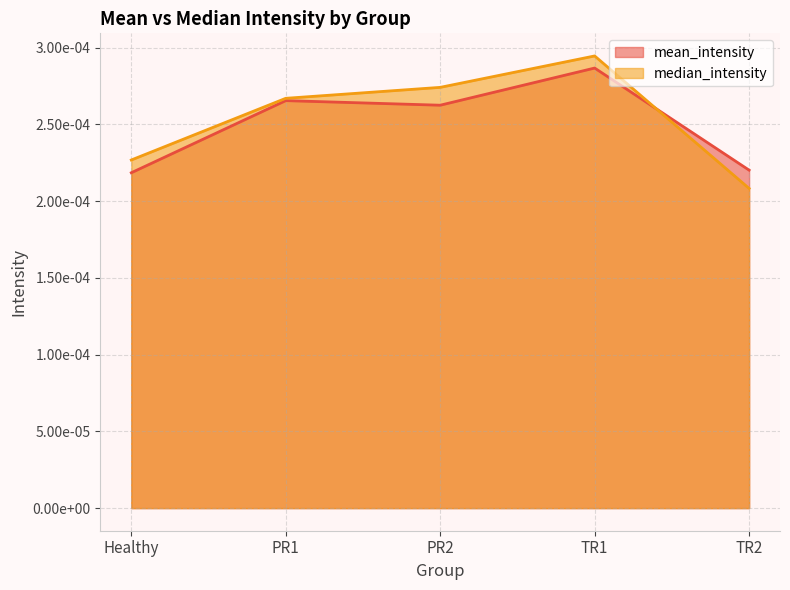

What is the label of the 5th point from the left?

TR2